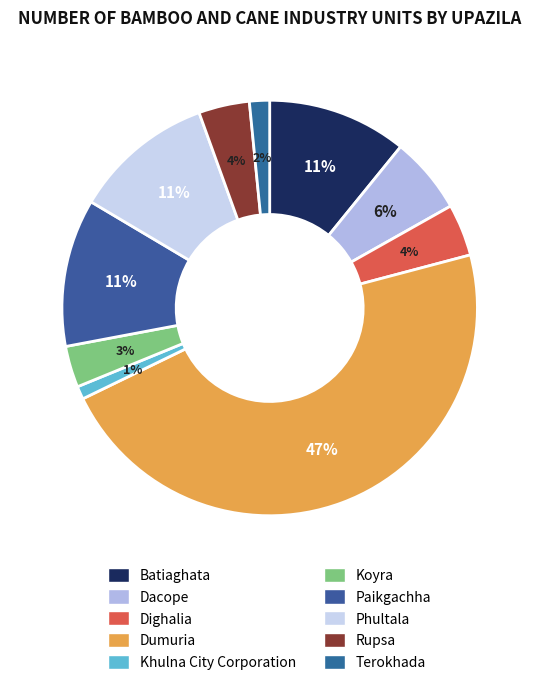

Which slice is the largest?

Dumuria